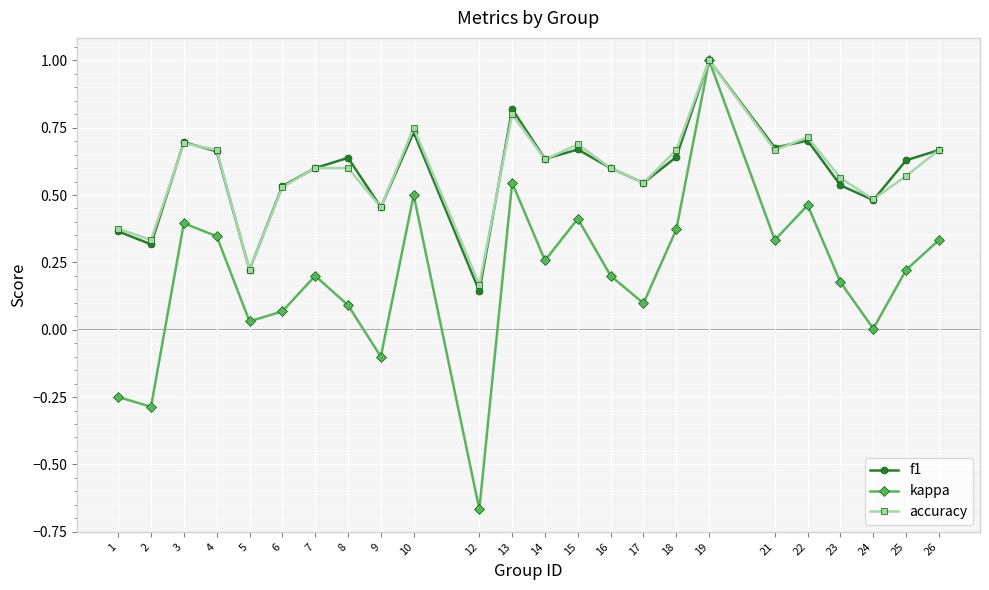

At which label is kappa closest to 0?

24